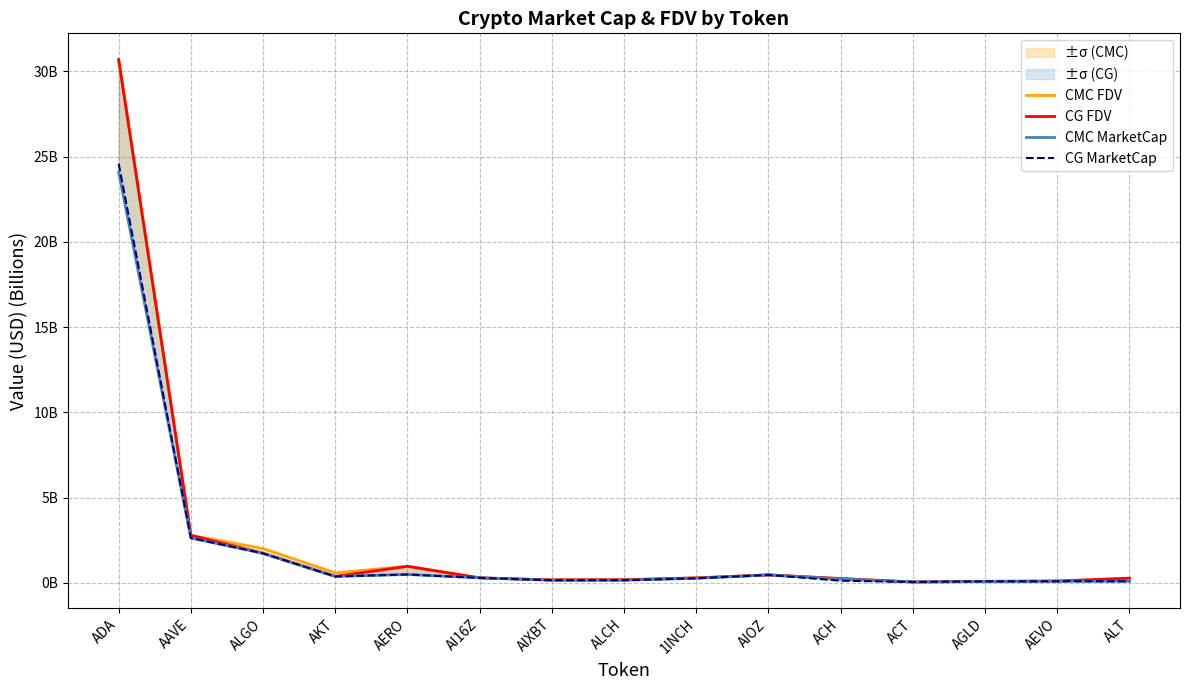

The CMC MarketCap series shows 0.1 at AGLD. True or false?

False